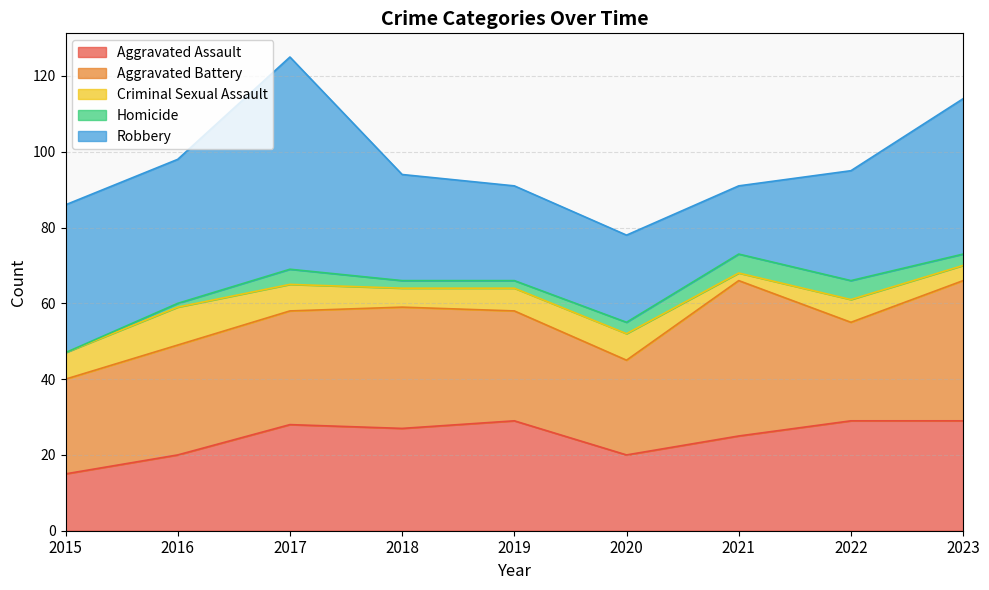

Does the chart have visible grid lines?

Yes